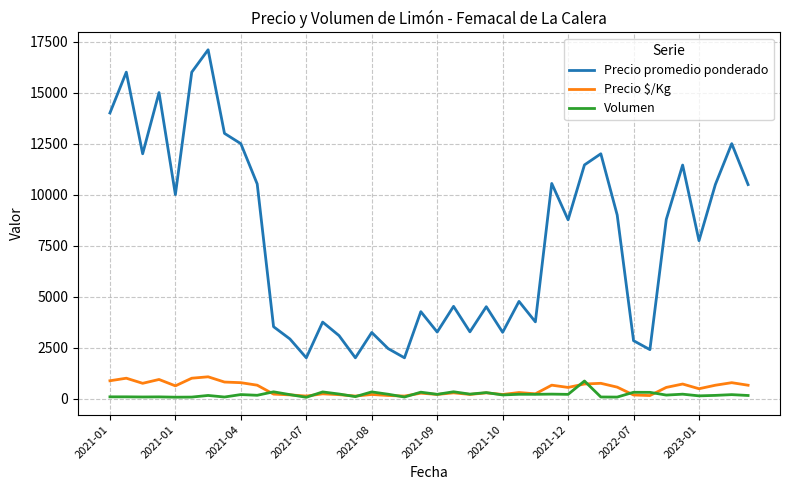

How many values in the Precio promedio ponderado series are below 8764?

20